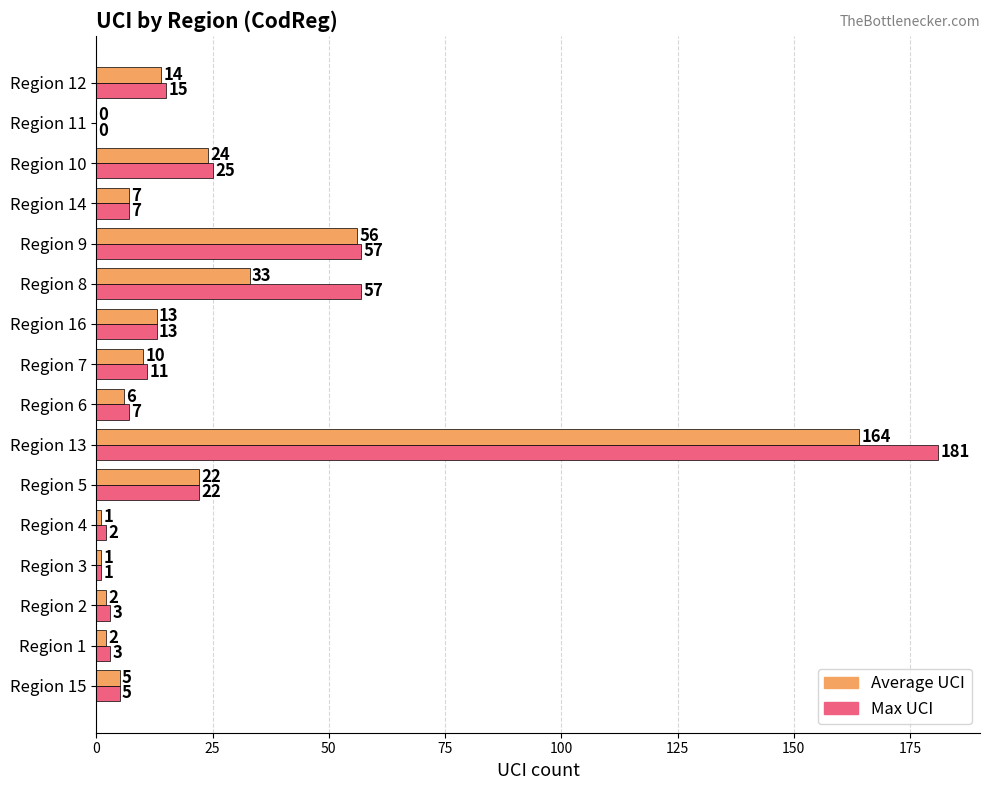

True or false: Max UCI has a value of 7 at Region 14.

True